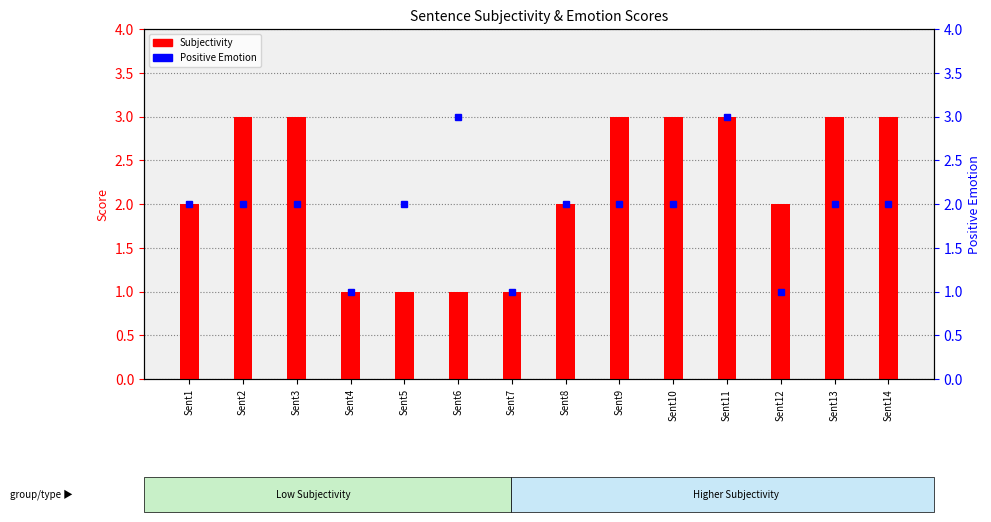

List the series in order of their peak value, highest first.

Subjectivity, Positive Emotion